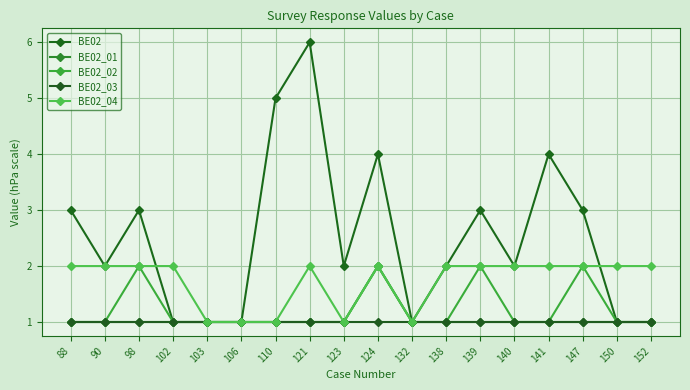

Where does the BE02 series first go above 2?

88